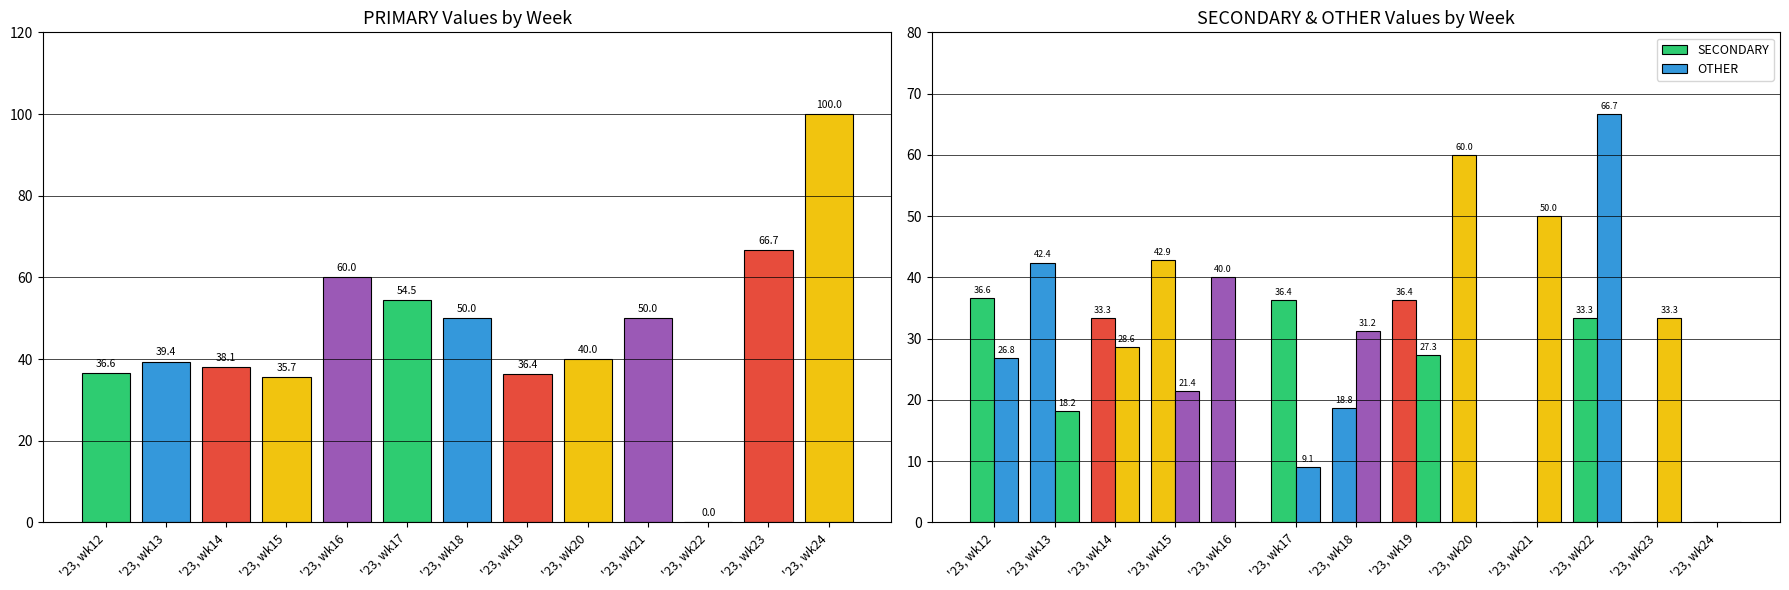

Which series has the largest range (max minus min)?

PRIMARY